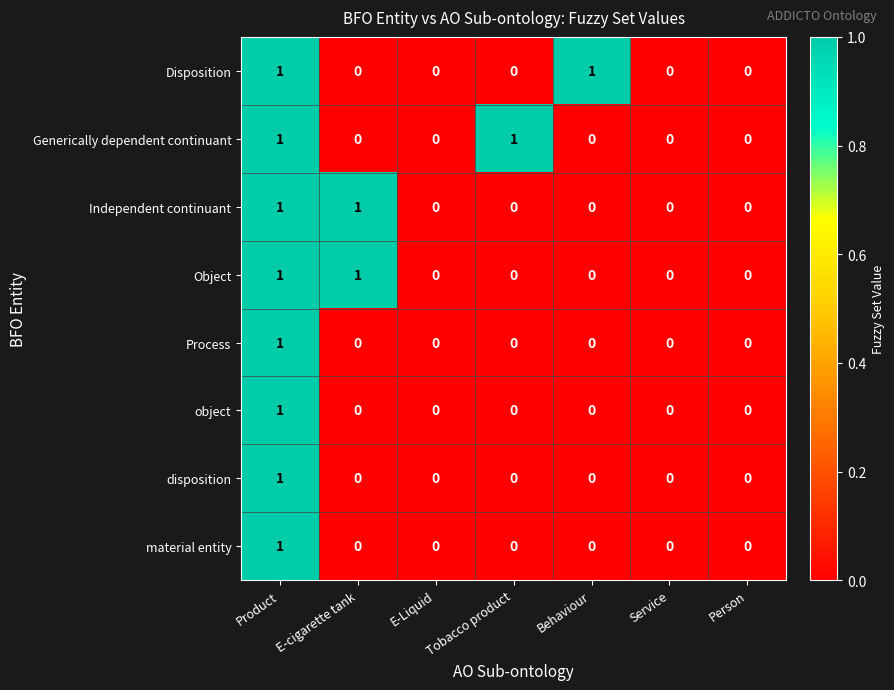

Count the Independent continuant values in the range 0 to 1.

7